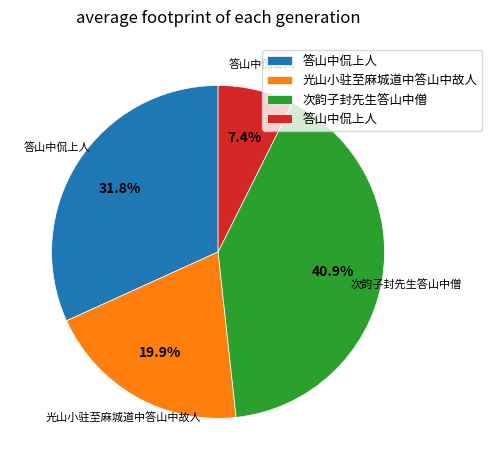

Count the number of slices in the pie.

4